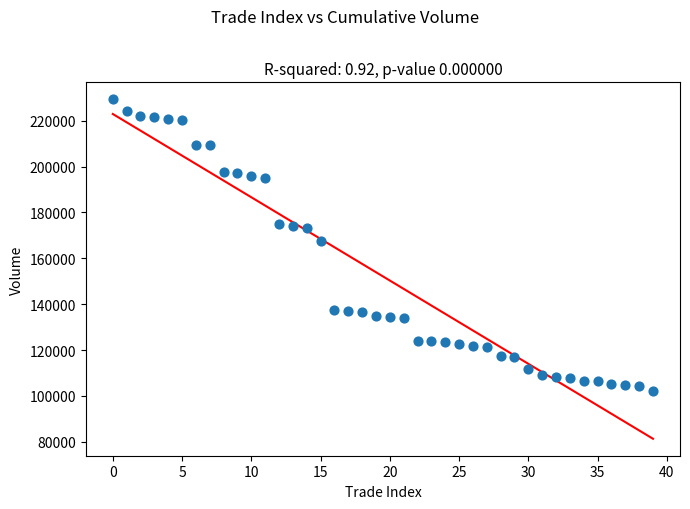

What Y value in the scatter plot is closest to 165678?

167530